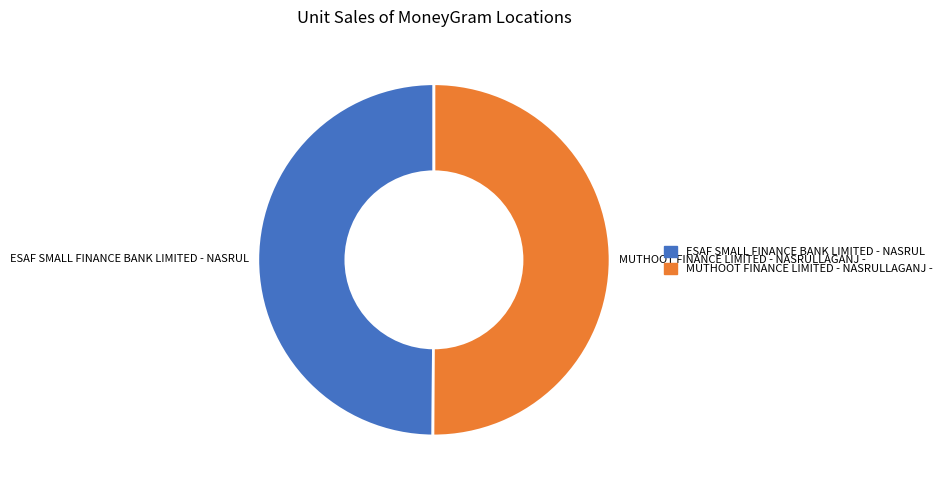

What is the ratio of the value at ESAF SMALL FINANCE BANK LIMITED - NASRUL to the value at MUTHOOT FINANCE LIMITED - NASRULLAGANJ -?

1.0